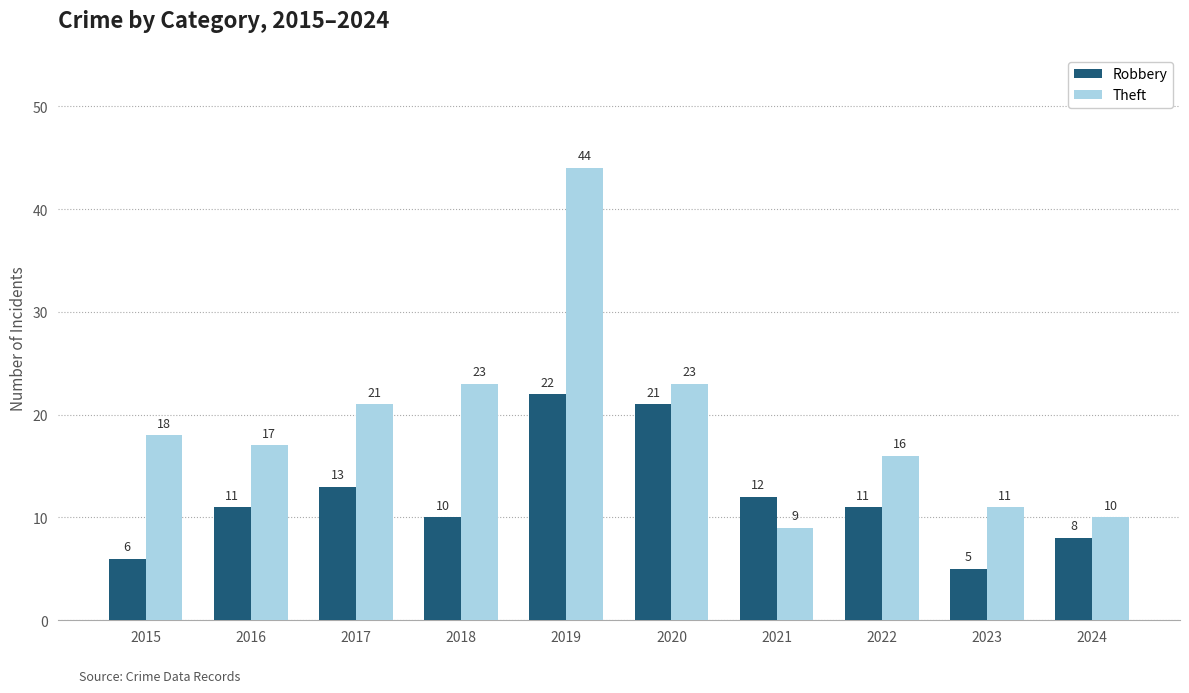

Which series has the widest spread of values?

Theft